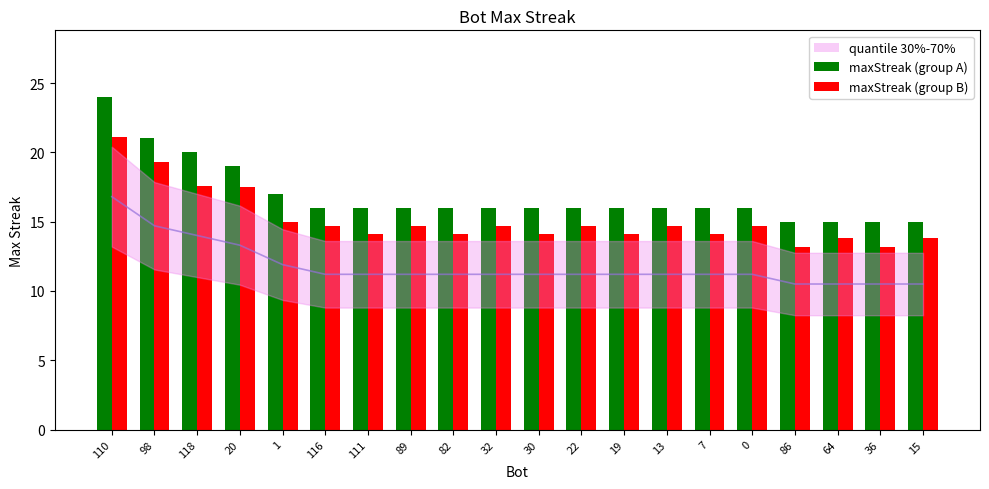

Reading left to right, transcribe all the data shown in this chart.

16.8	14.7	14.0	13.3	11.9	11.2	11.2	11.2	11.2	11.2	11.2	11.2	11.2	11.2	11.2	11.2	10.5	10.5	10.5	10.5